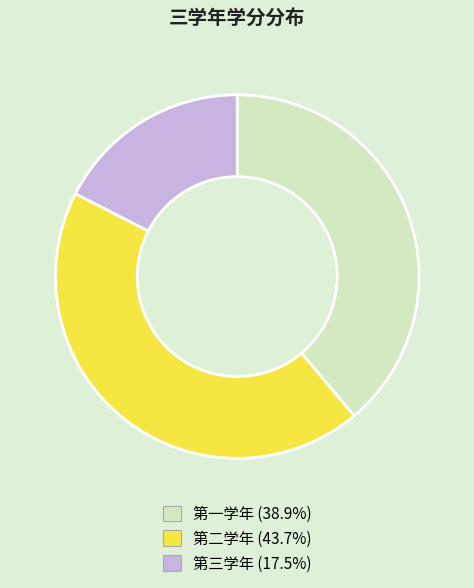

Which slice is the largest?

第二学年